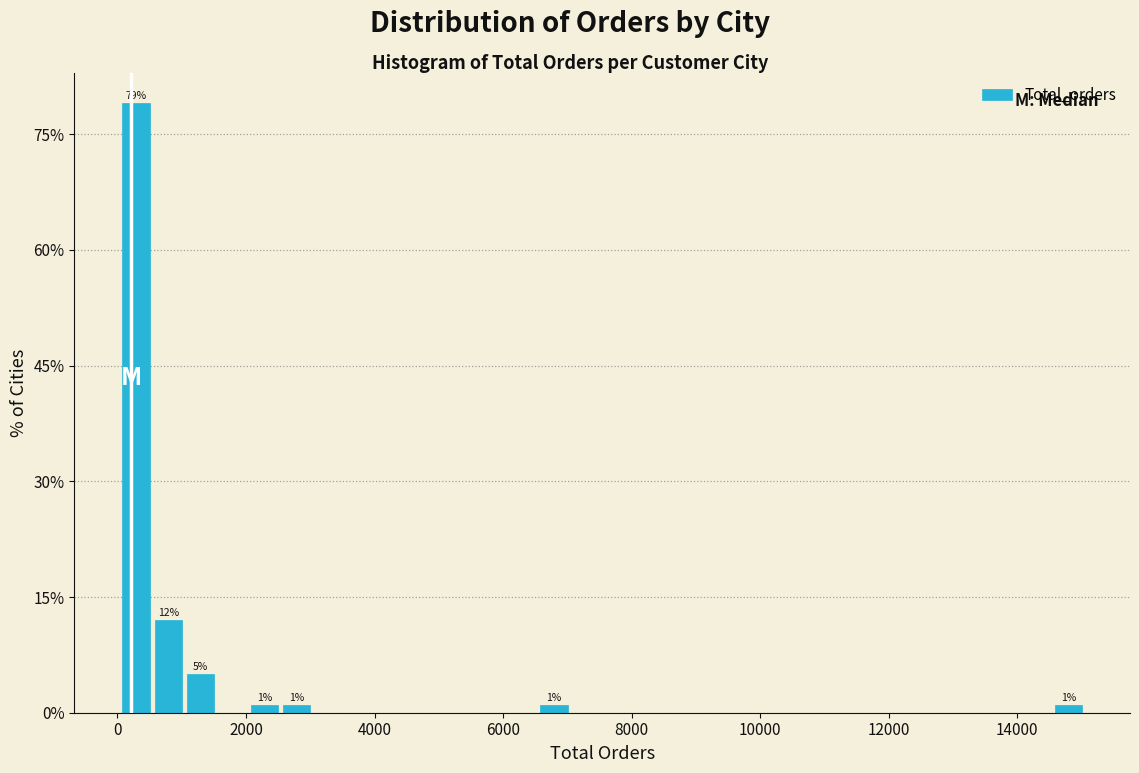

Around what value on the x-axis is the tallest bar? Give the approximate position of its centre, as read against the axis.

200